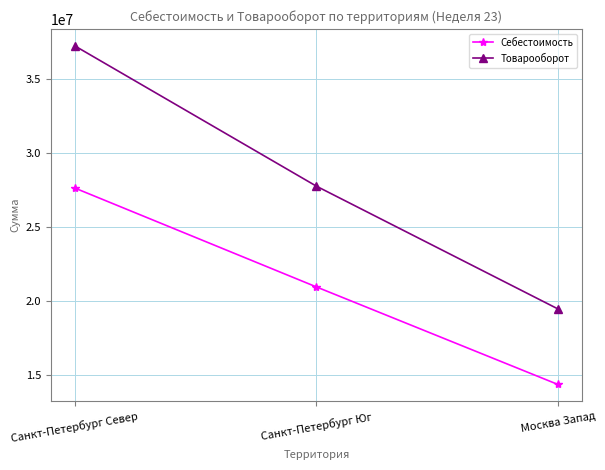

Which series has the largest range (max minus min)?

Товарооборот